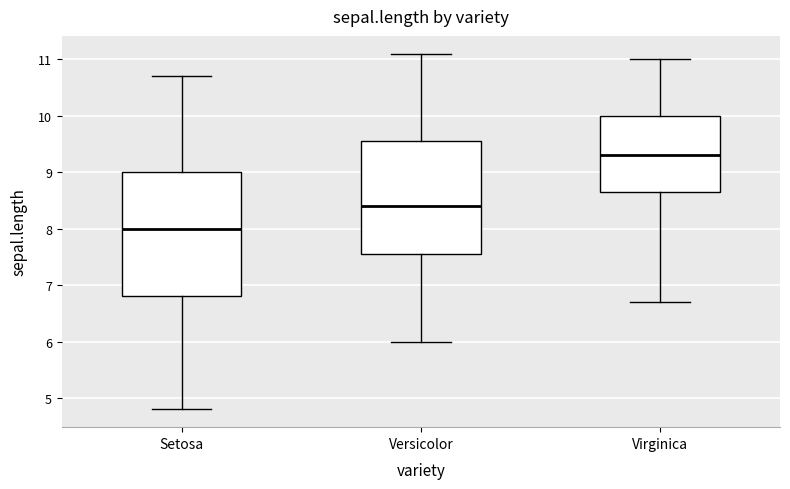

Where is the upper edge of the box for Setosa on the y-axis? The values are not printed on the chart, so give them approximately, as read against the axis.

9.0